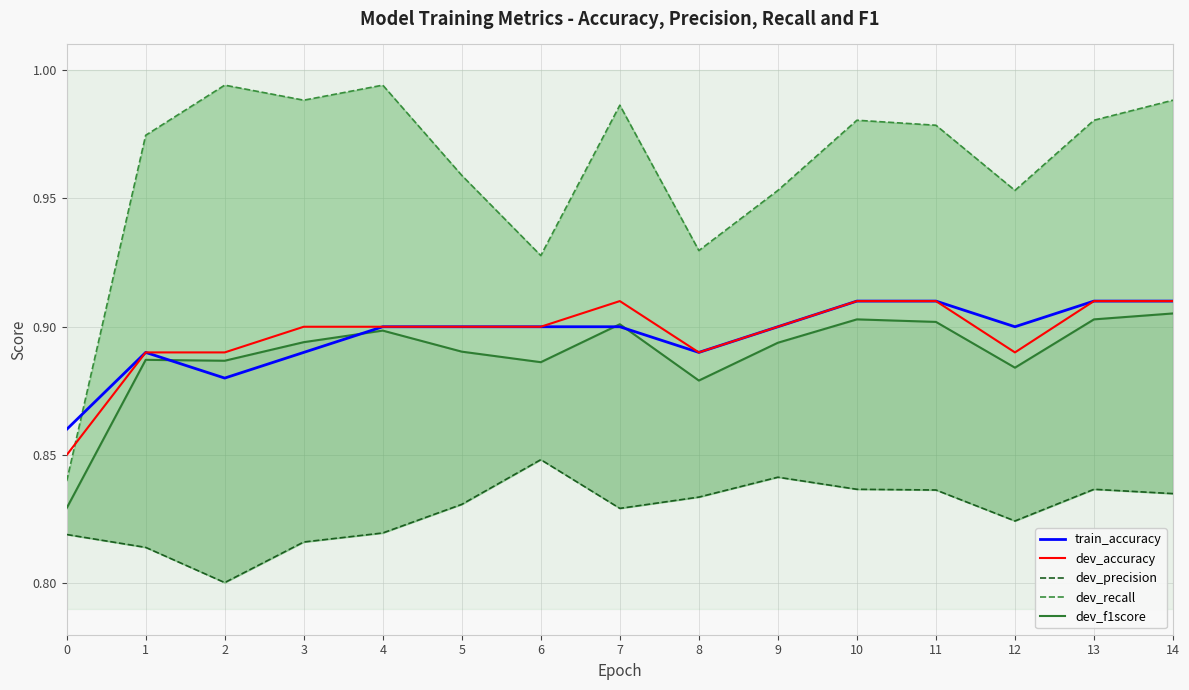

What is the sum of the dev_precision values at 12 and 1?

1.6